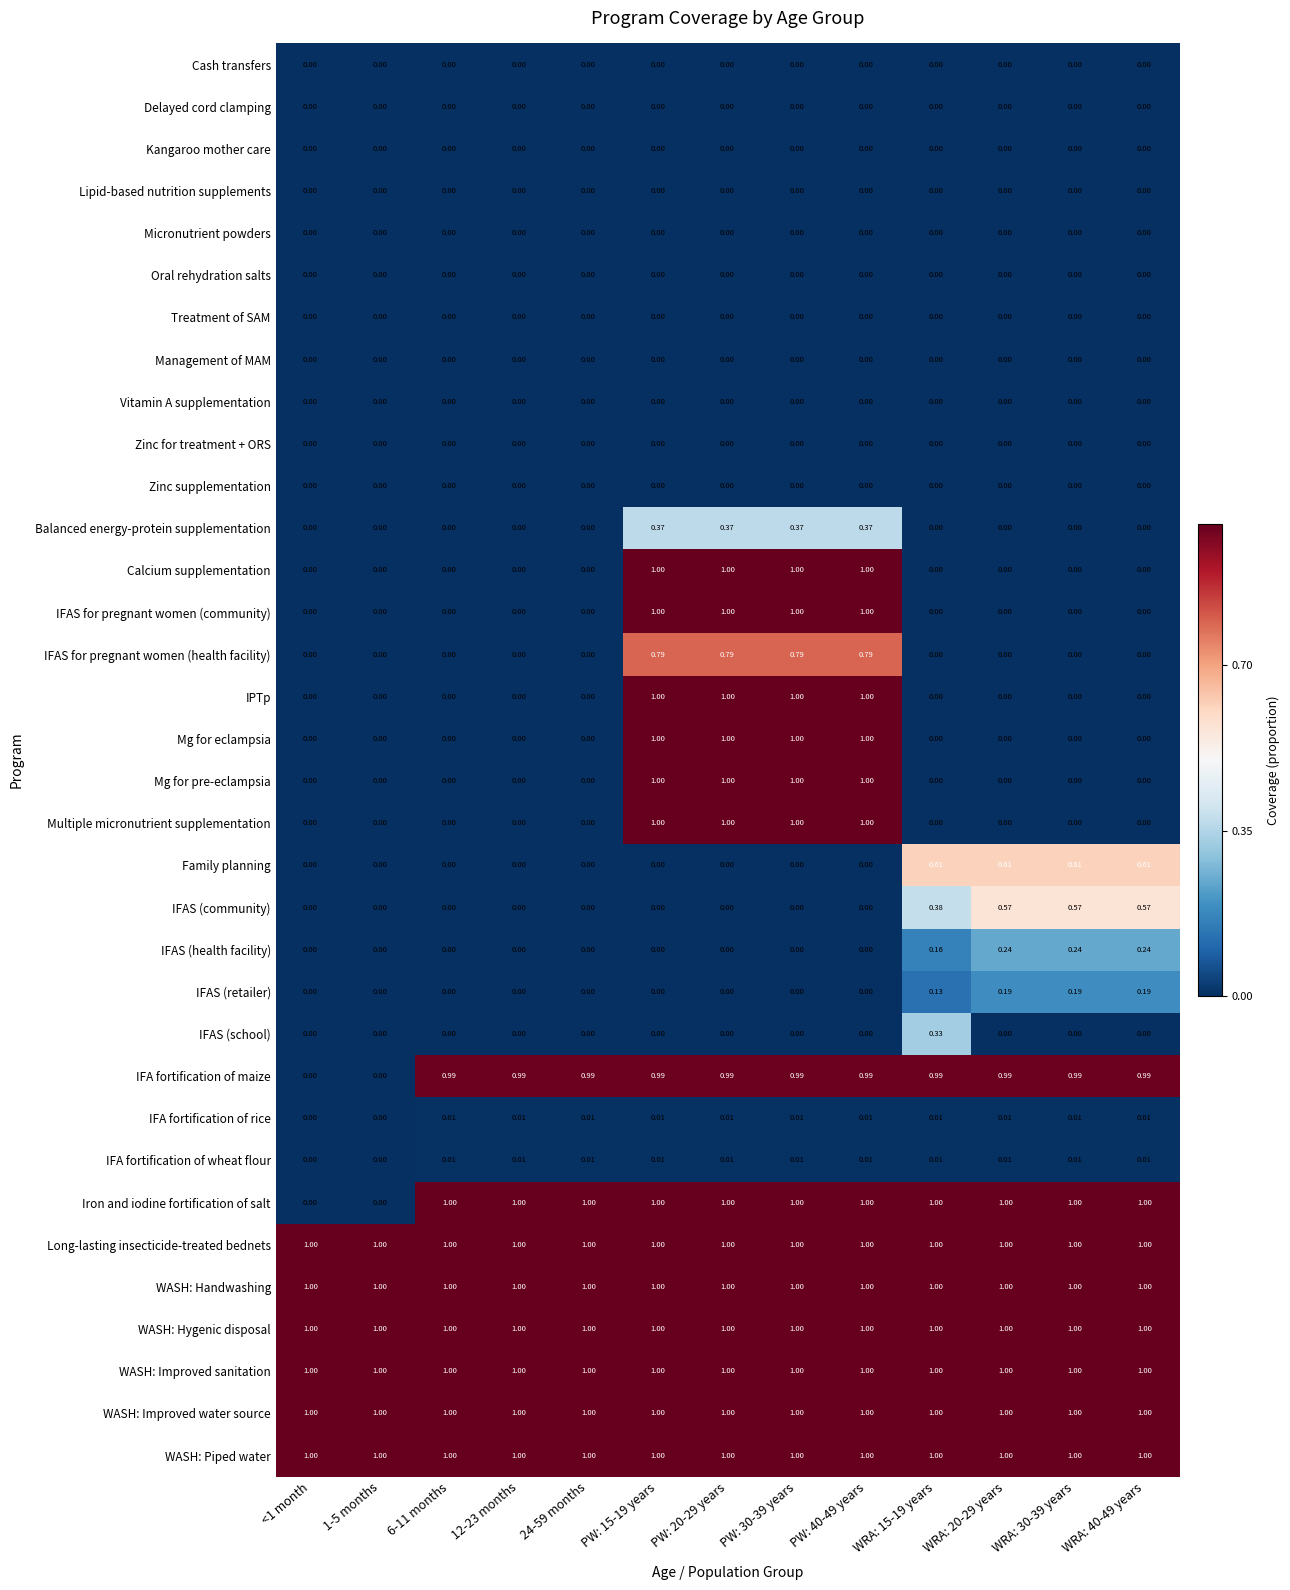

Between WRA: 15-19 years and WRA: 40-49 years, which series saw the biggest shift?

IFAS (school)